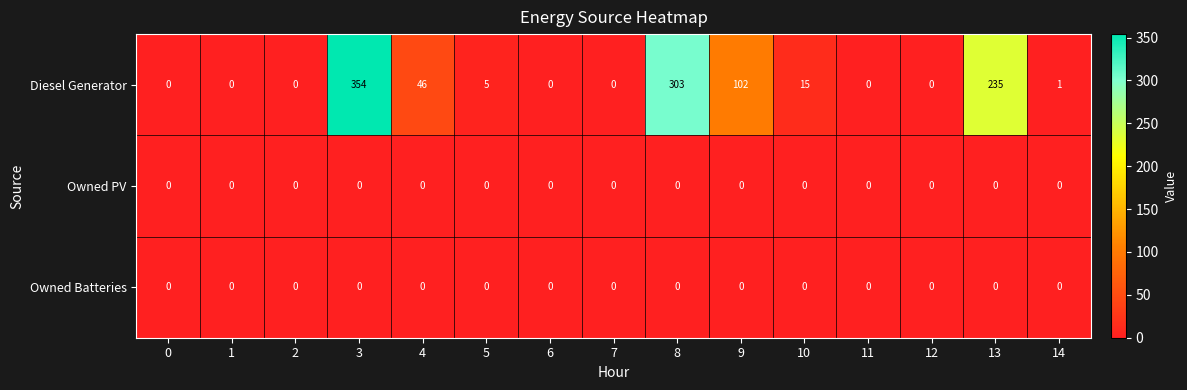

At how many categories does at least one series exceed 109?

3